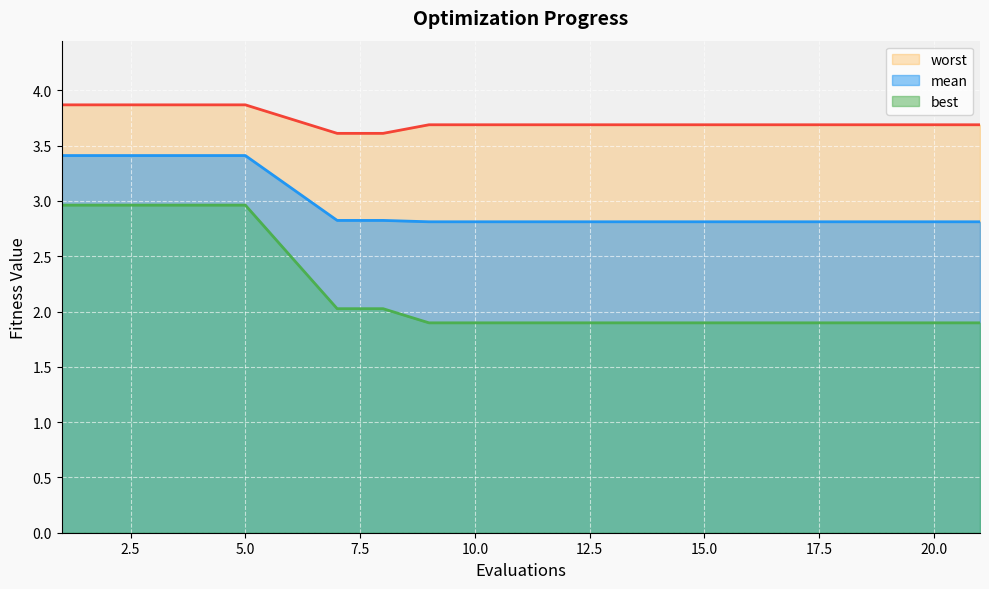

Count the mean values in the range 2 to 3.

15